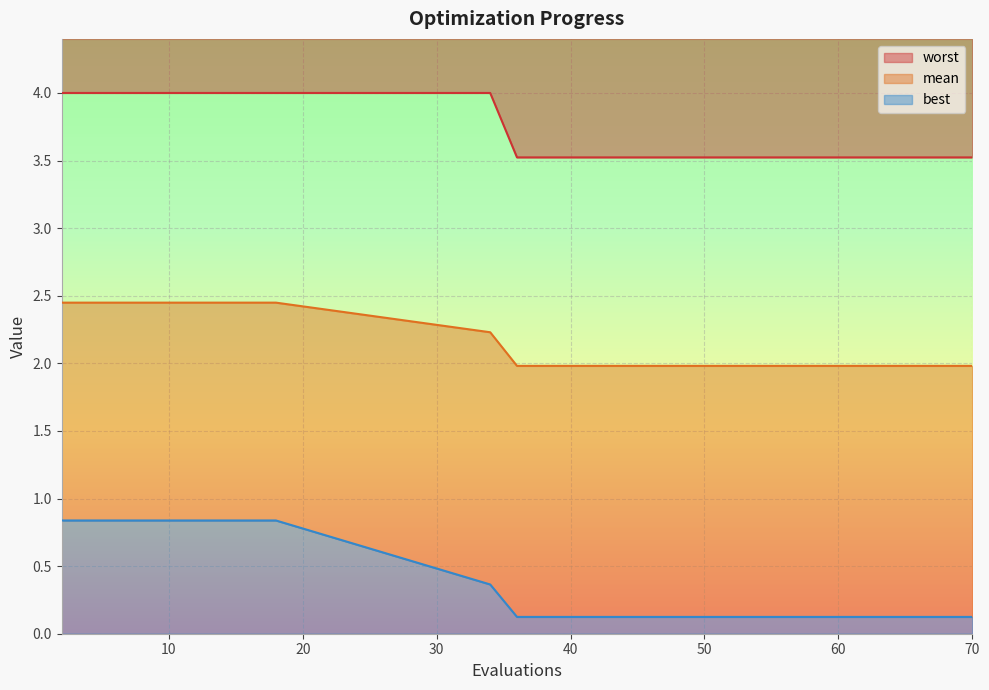

Which series has the widest spread of values?

best